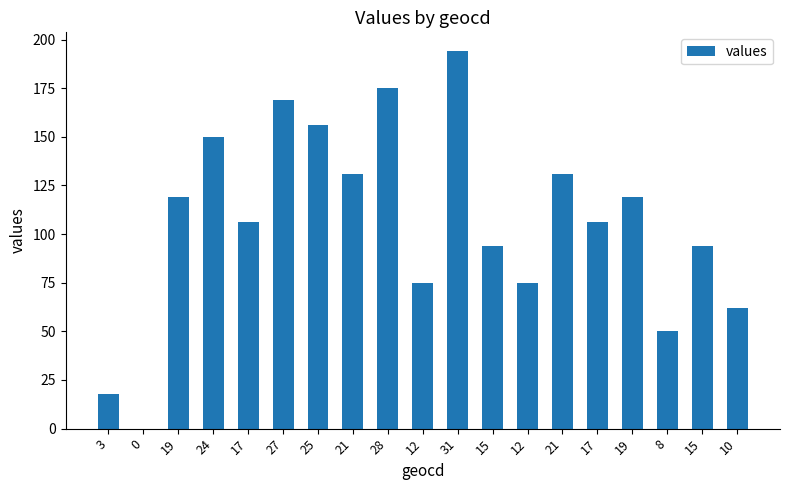

Is it true that the value at 12 is 40?

False